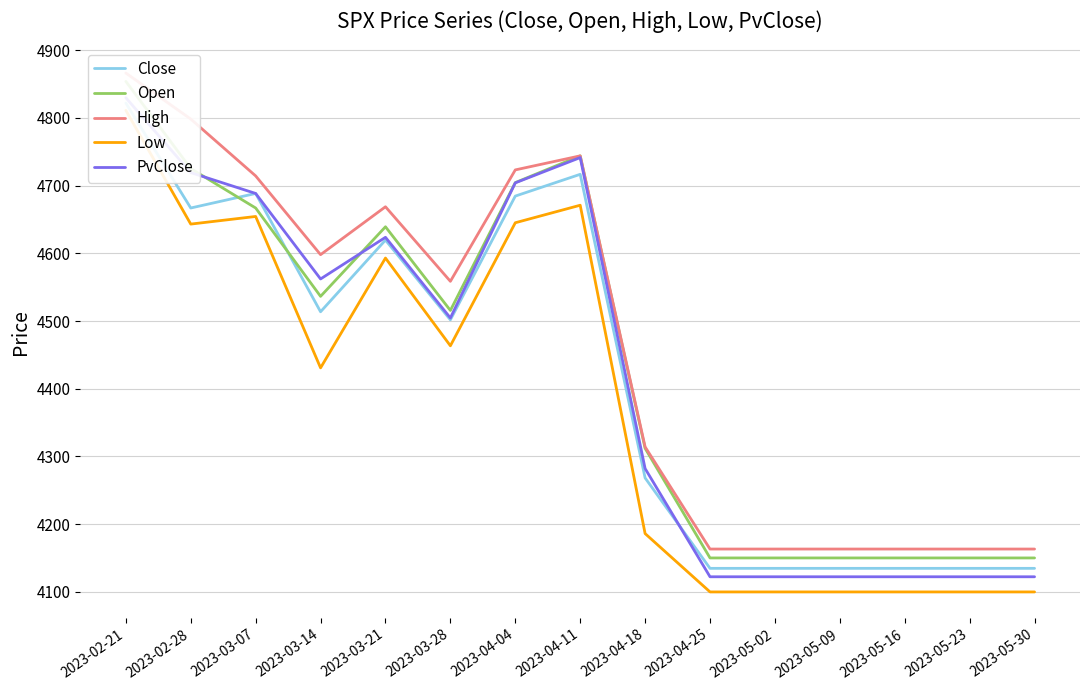

In Open, how many points are lower than both neighbors (excluding endpoints)?

2